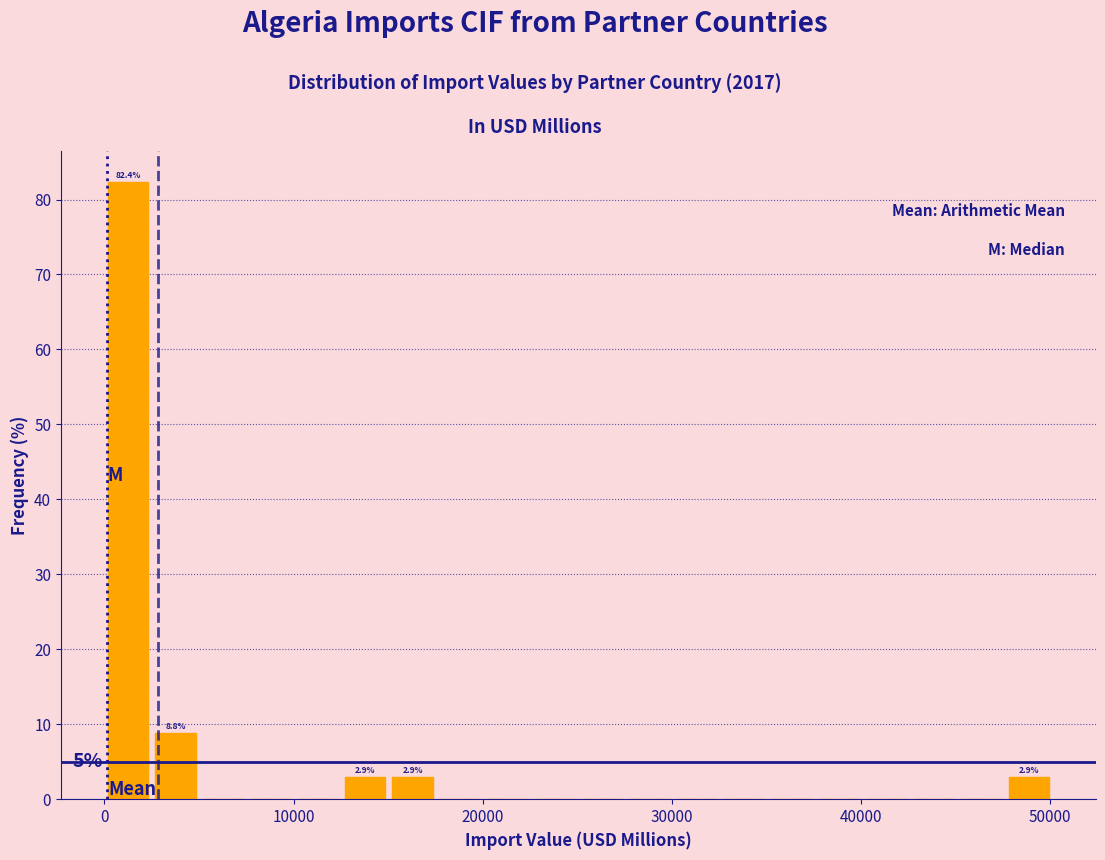

Around what value on the x-axis is the tallest bar? Give the approximate position of its centre, as read against the axis.

1000